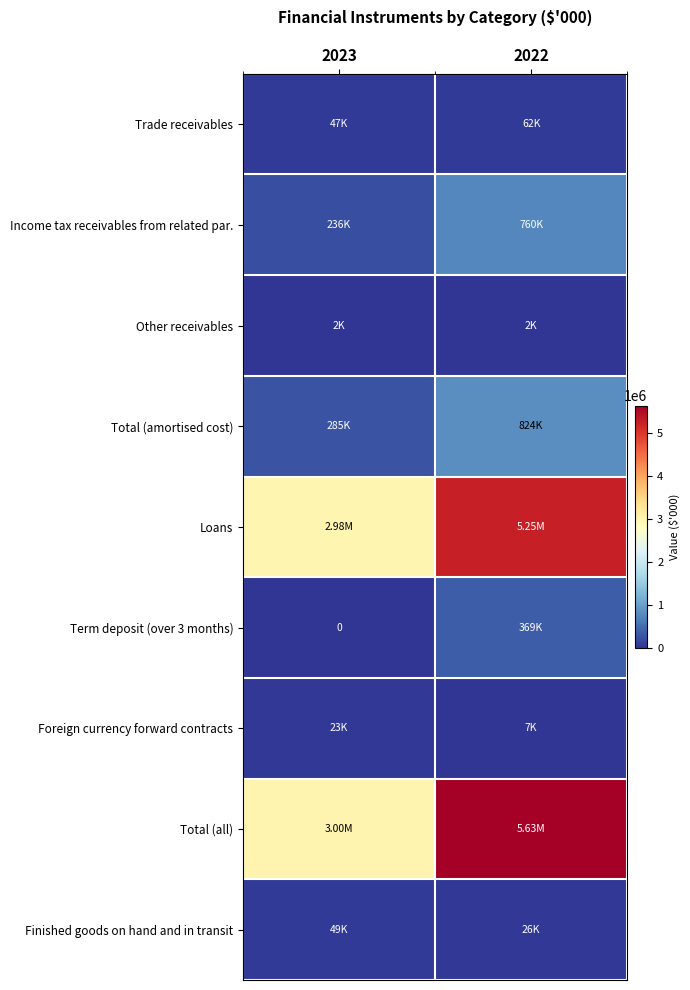

List the series in order of their peak value, highest first.

Total (all), Loans, Total (amortised cost), Income tax receivables from related par., Term deposit (over 3 months), Trade receivables, Finished goods on hand and in transit, Foreign currency forward contracts, Other receivables